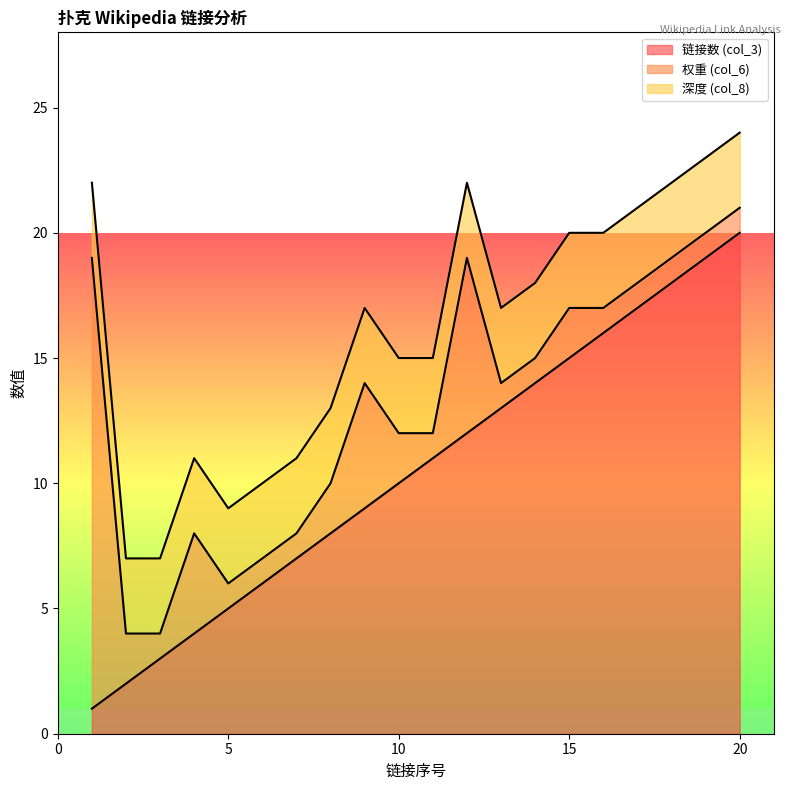

The value of 链接数 (col_3) at 10 is 4. True or false?

False